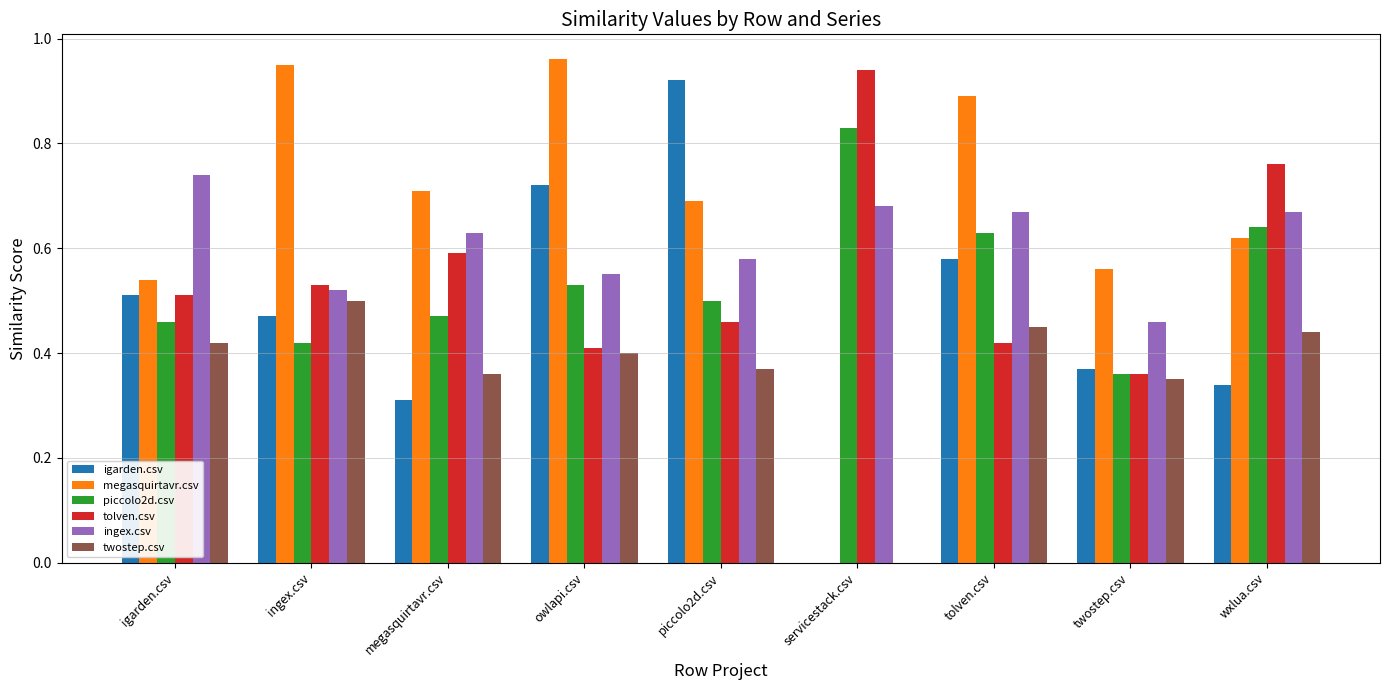

What is the difference between the twostep.csv values at wxlua.csv and ingex.csv?

0.1